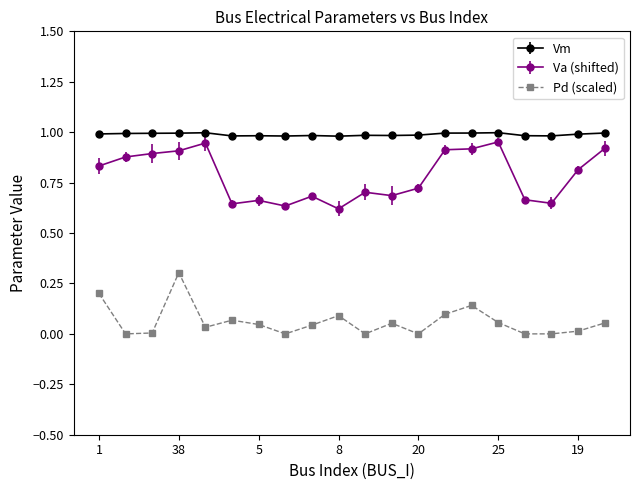

What are all the series names shown in the legend?

Vm, Va (shifted), Pd (scaled)